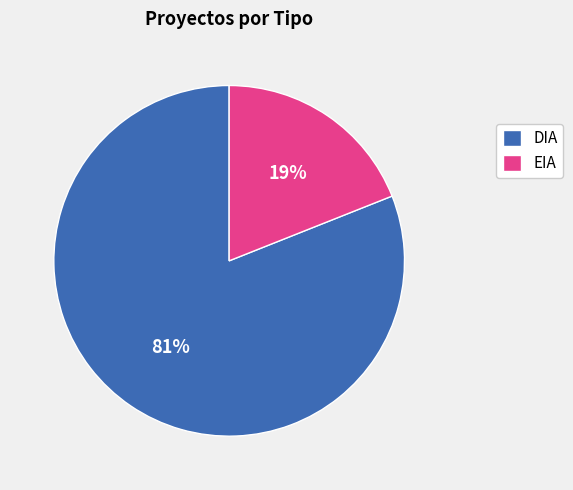

Approximately how many times larger is the value at EIA compared to DIA?

0.2